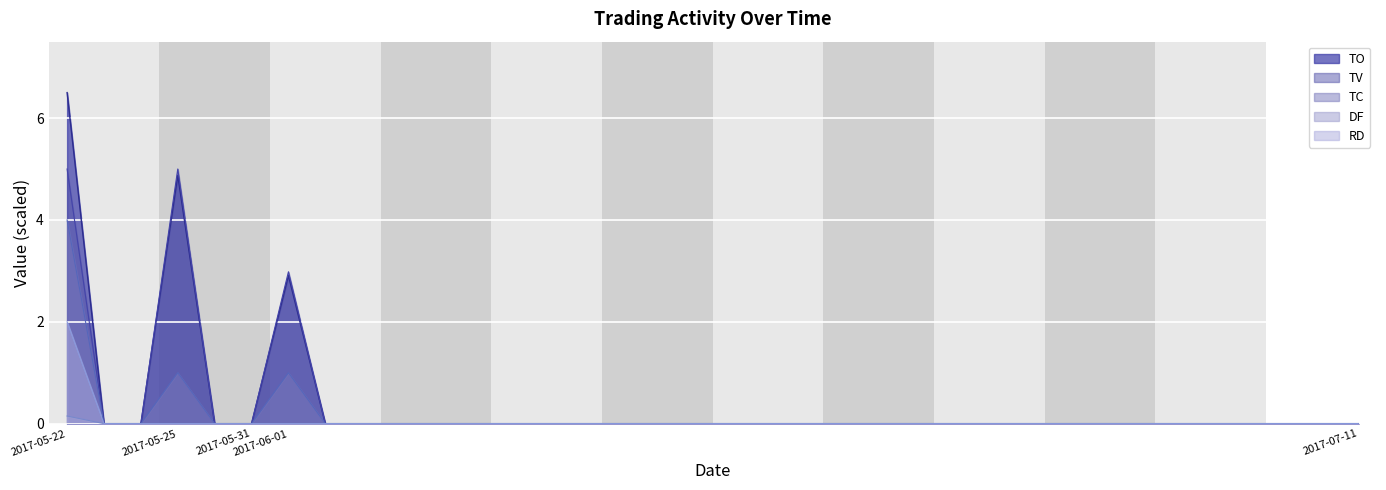

List the labels in order of DF value, smallest first.

2017-05-23, 2017-05-24, 2017-05-25, 2017-05-26, 2017-05-31, 2017-06-01, 2017-06-02, 2017-06-03, 2017-06-05, 2017-06-06, 2017-06-07, 2017-06-08, 2017-06-09, 2017-06-12, 2017-06-13, 2017-06-14, 2017-06-15, 2017-06-16, 2017-06-19, 2017-06-20, 2017-06-21, 2017-06-22, 2017-06-23, 2017-06-26, 2017-06-27, 2017-06-28, 2017-06-29, 2017-06-30, 2017-07-03, 2017-07-04, 2017-07-05, 2017-07-06, 2017-07-07, 2017-07-10, 2017-07-11, 2017-05-22